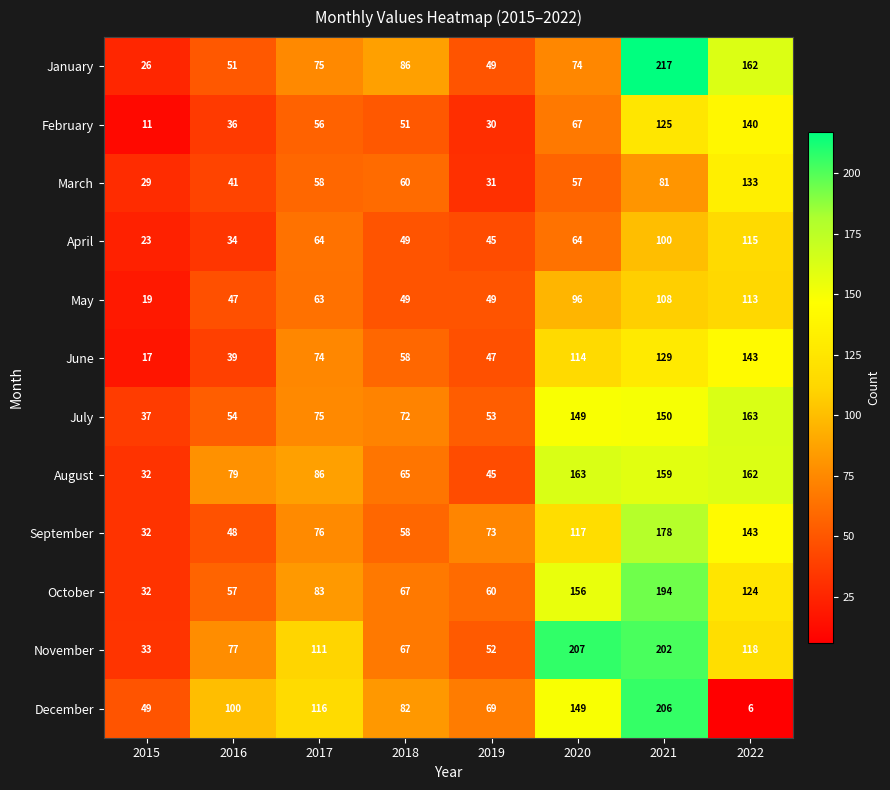

Count the number of categories in the chart.

8